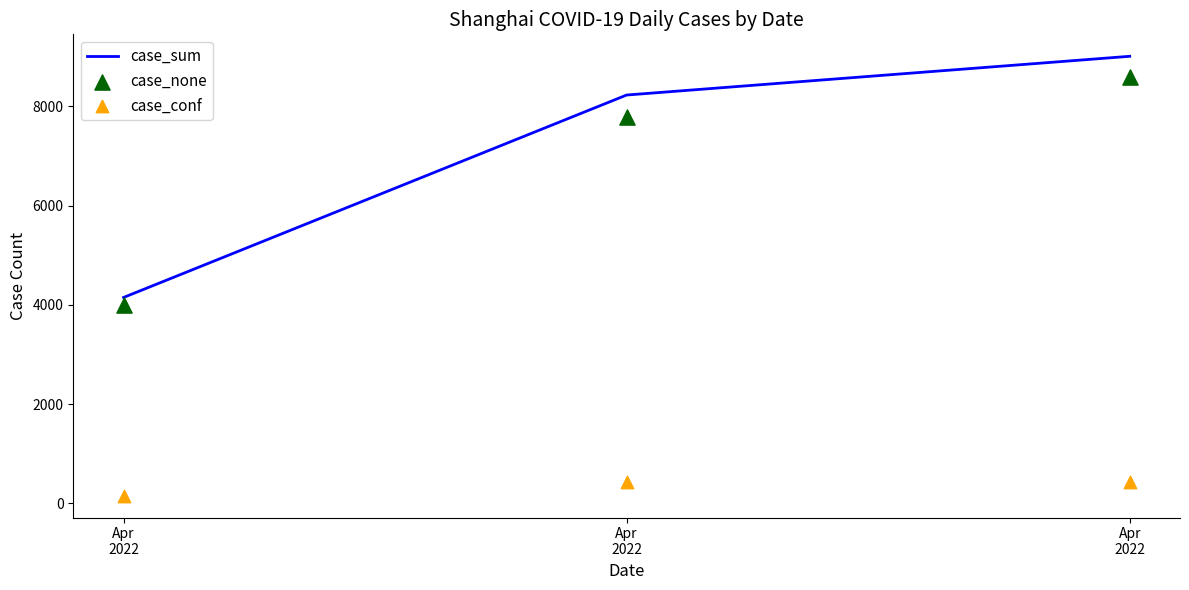

What are all the series names shown in the legend?

case_sum, case_none, case_conf